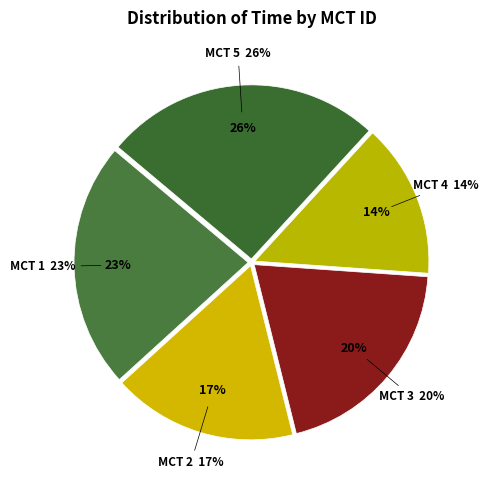

Rank the categories by value from lowest to highest.

4, 2, 3, 1, 5